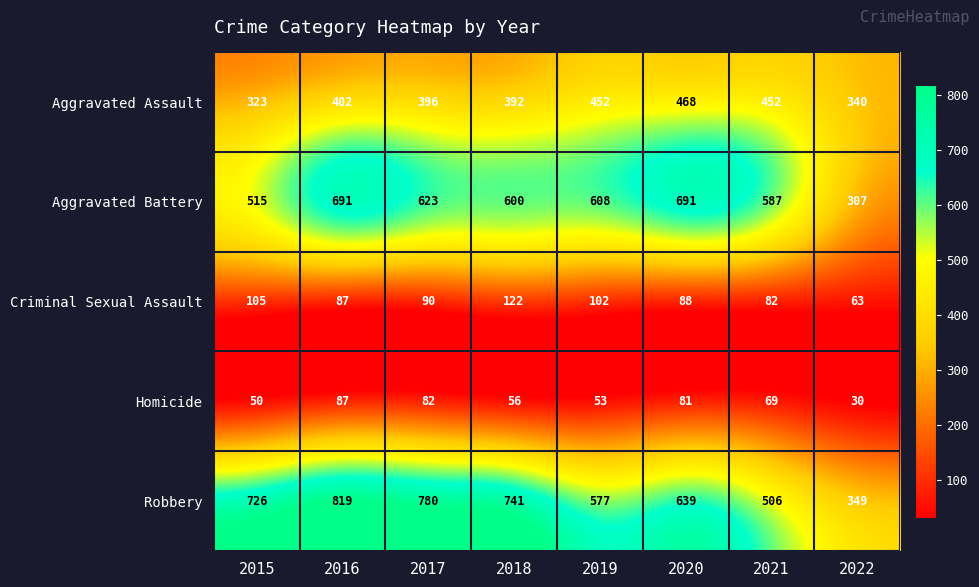

Which series changed the most between 2015 and 2021?

Robbery